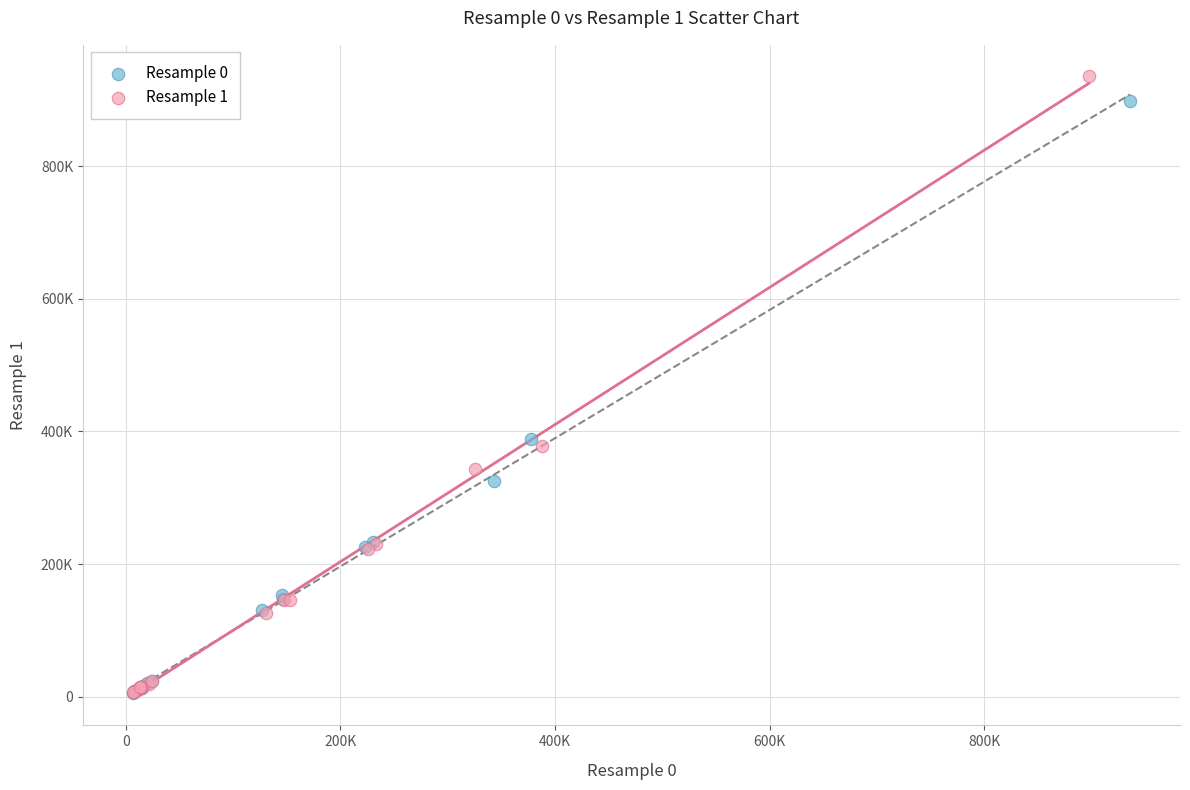

Which series has the largest Y range (max minus min)?

Resample 1